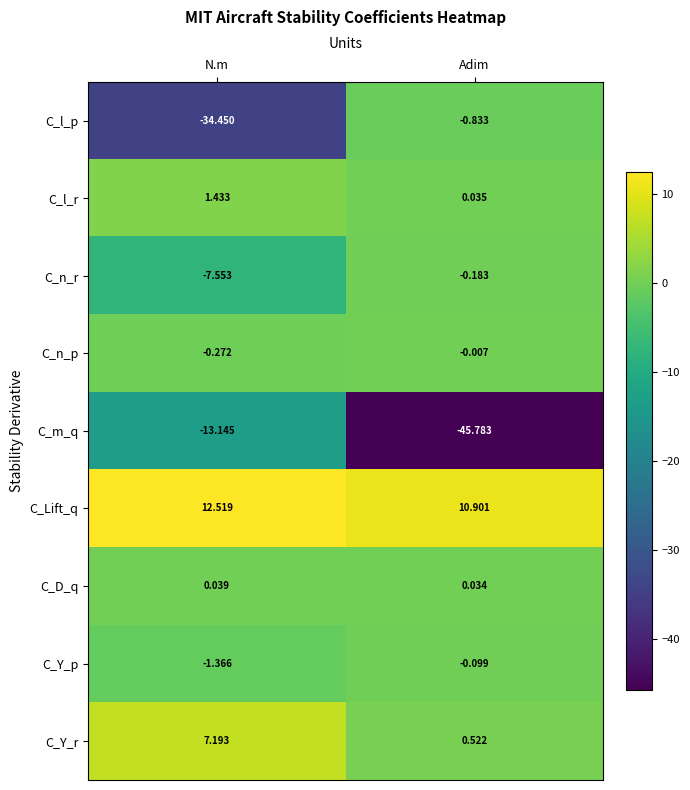

Where does the C_Lift_q series first go above 12?

N.m